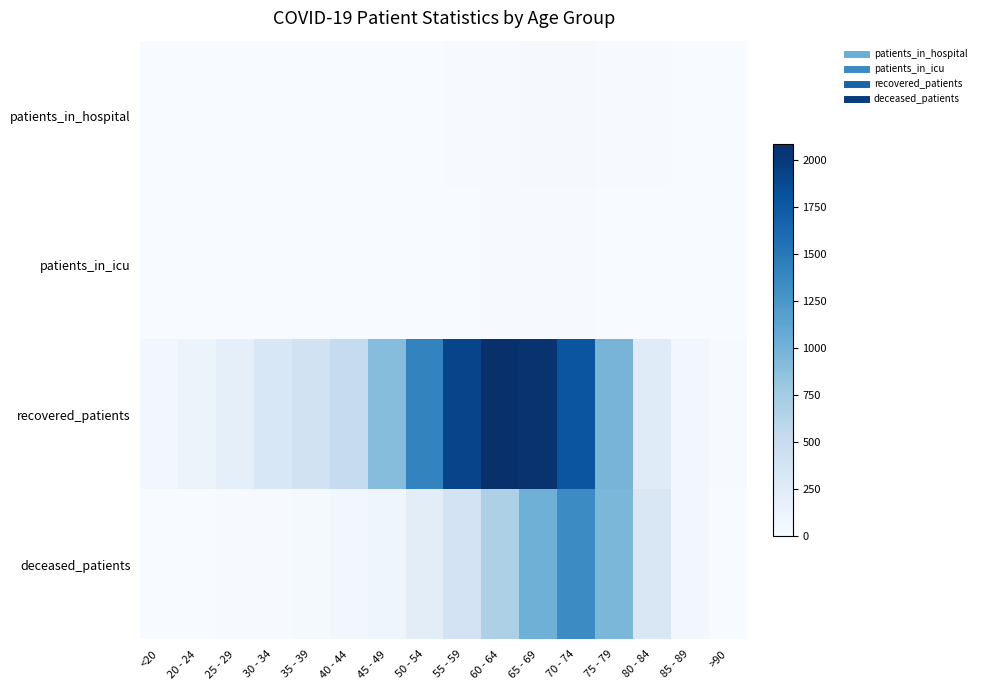

What is the spread (max minus min) of values at 25 - 29?

190